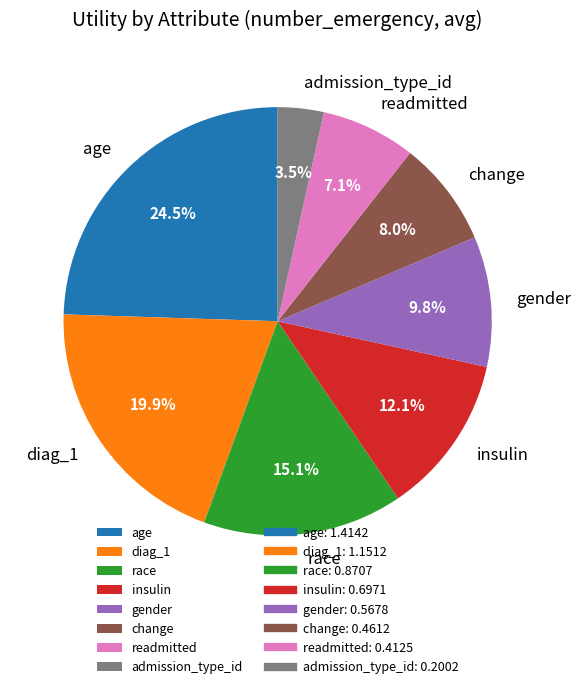

Does insulin account for over 50% of the chart?

No